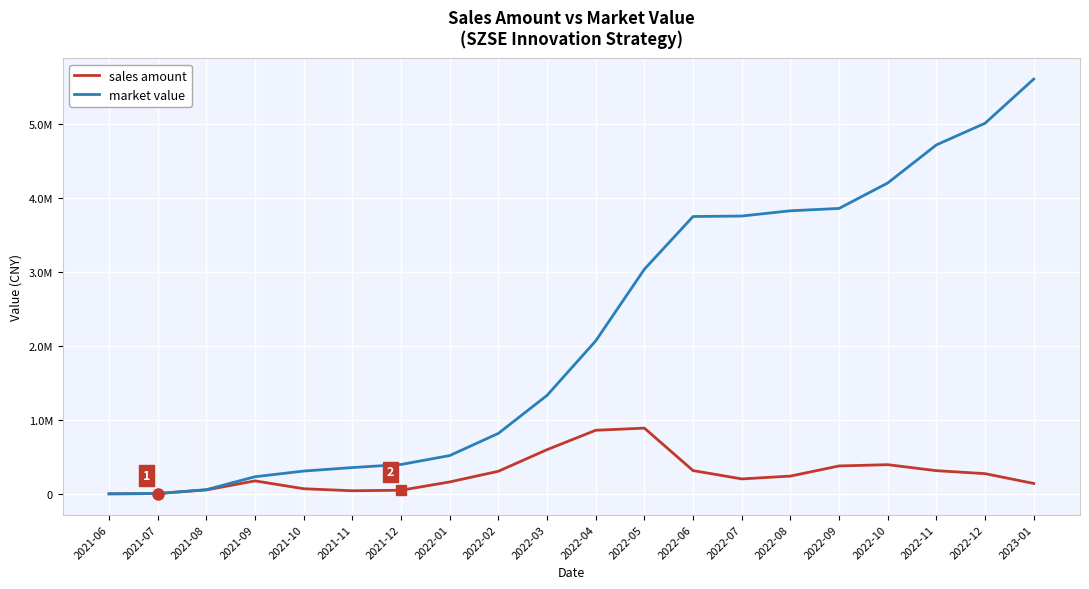

At which category is the sum across all series the highest?

2023-01